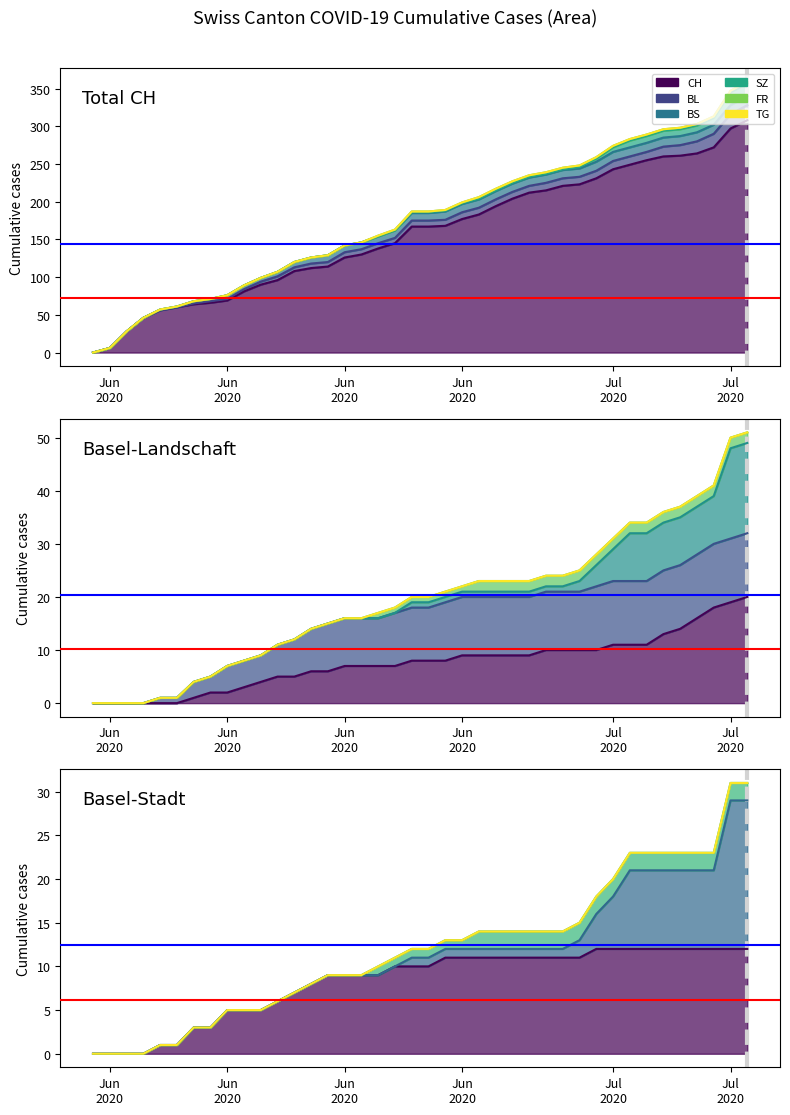

True or false: BS and CH cross at least once.

False